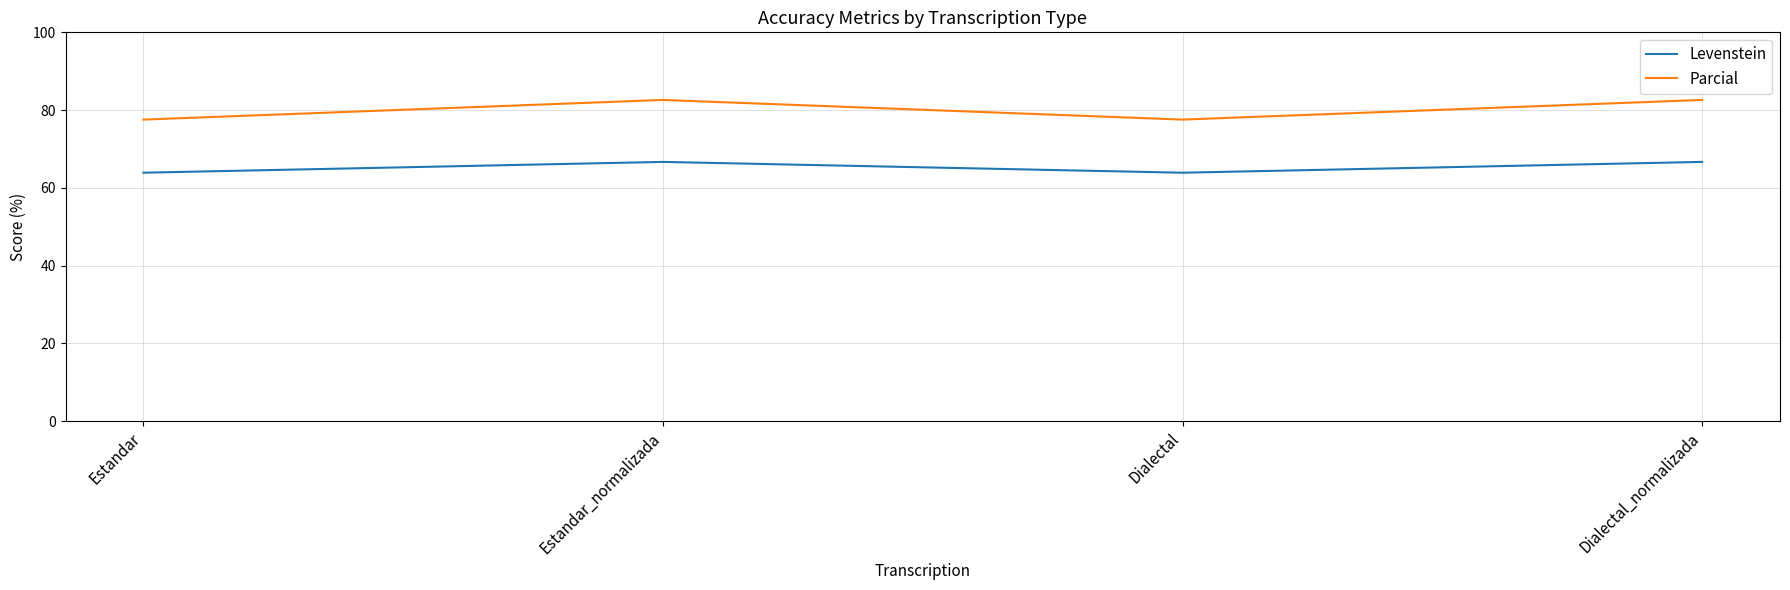

True or false: Parcial and Levenstein intersect in this chart.

False